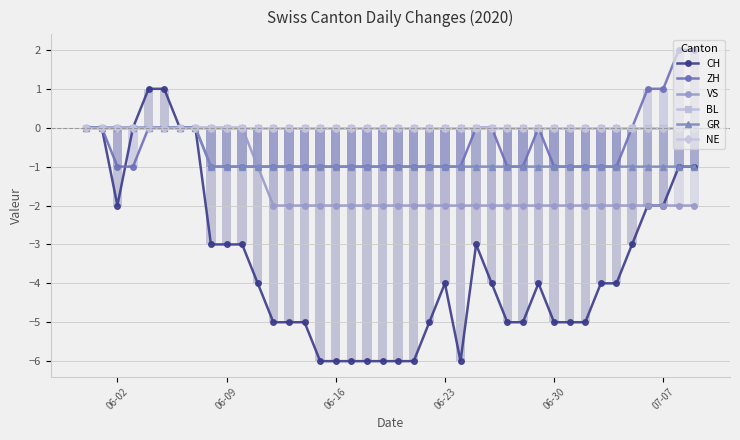

The value of BL at 06-30 is 0. True or false?

True